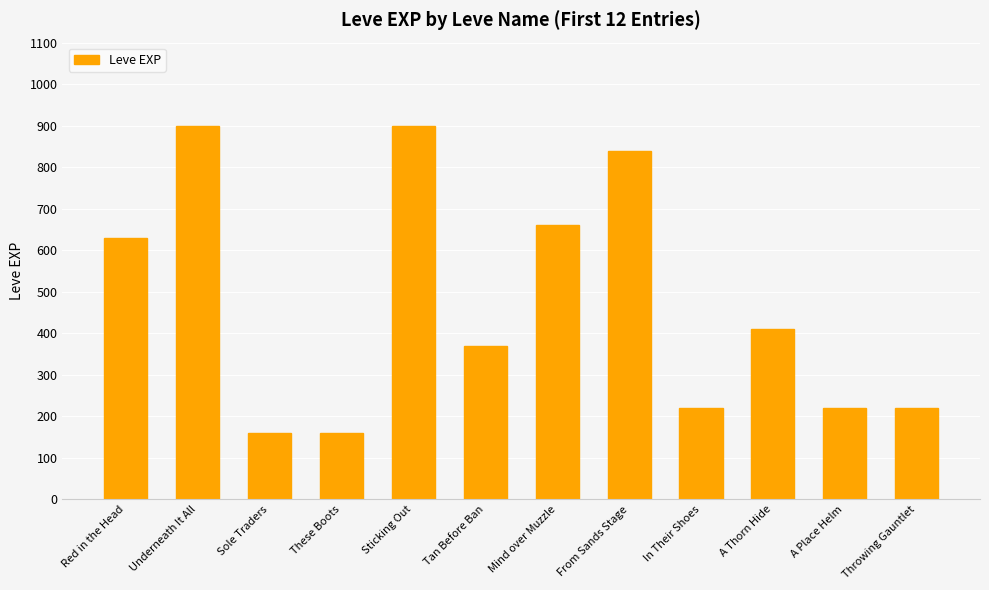

What is the value of the 5th bar from the left?

900